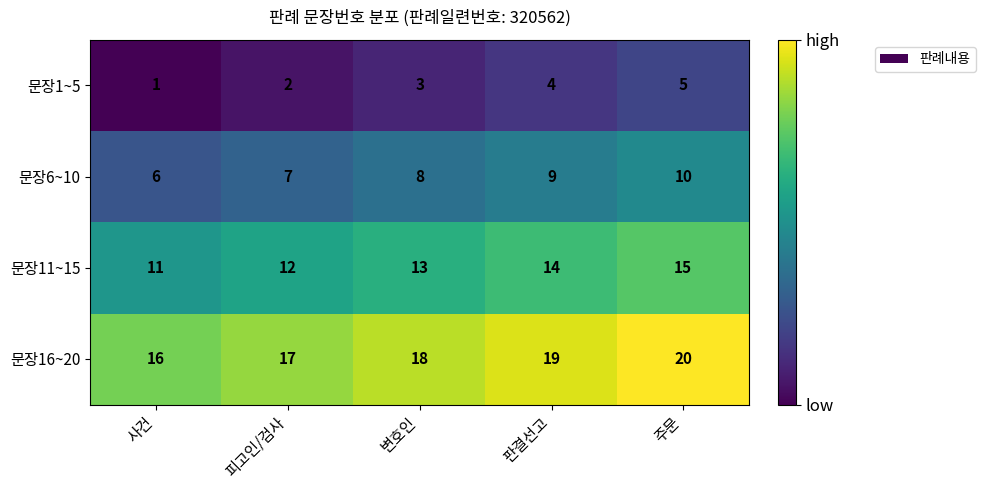

The 문장1~5 series shows 5 at 주문. True or false?

True